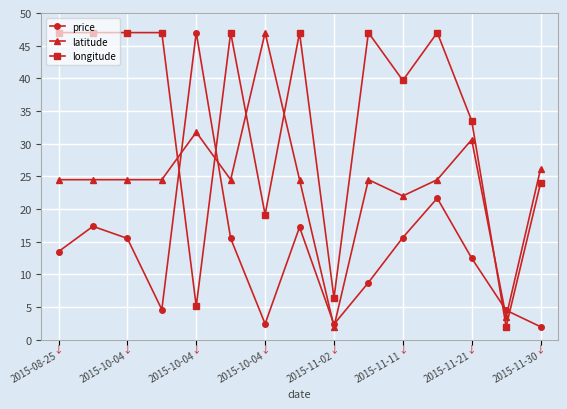

In price, how many points are higher than both neighbors (excluding endpoints)?

4